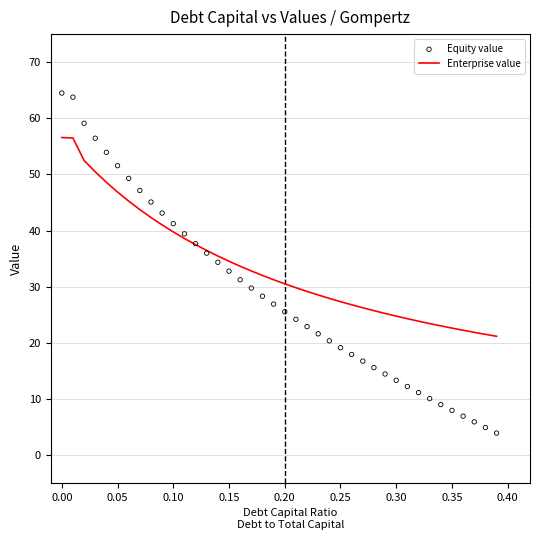

At how many categories does at least one series exceed 45?

9